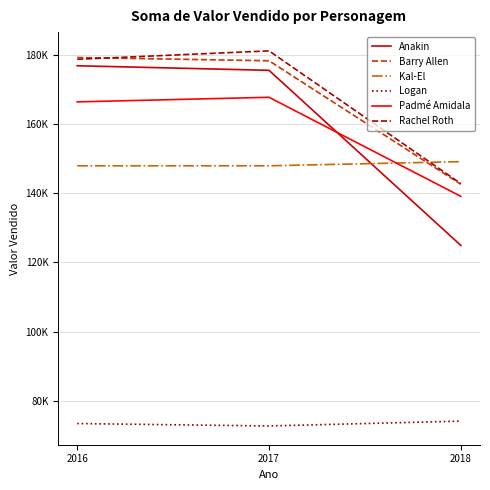

What are all the series names shown in the legend?

Anakin, Barry Allen, Kal-El, Logan, Padmé Amidala, Rachel Roth